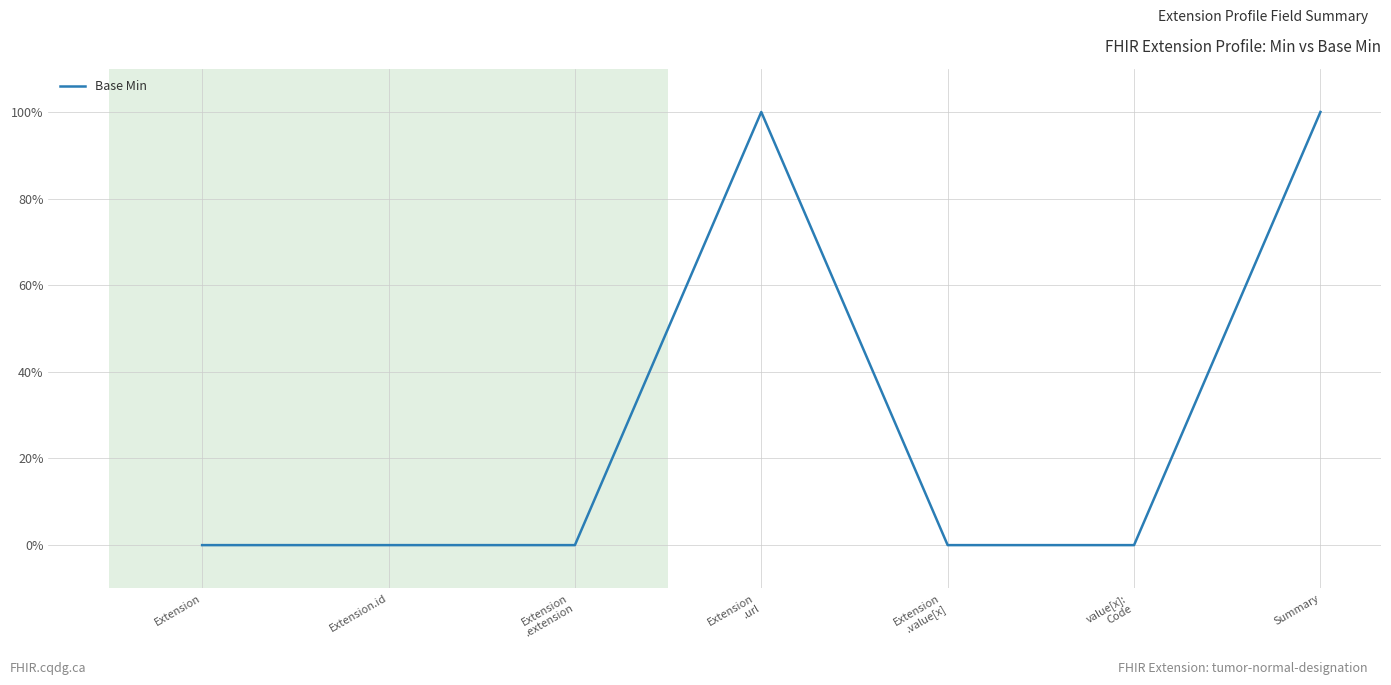

Which has a higher value, value[x]:
Code or Extension
.value[x]?

value[x]:
Code